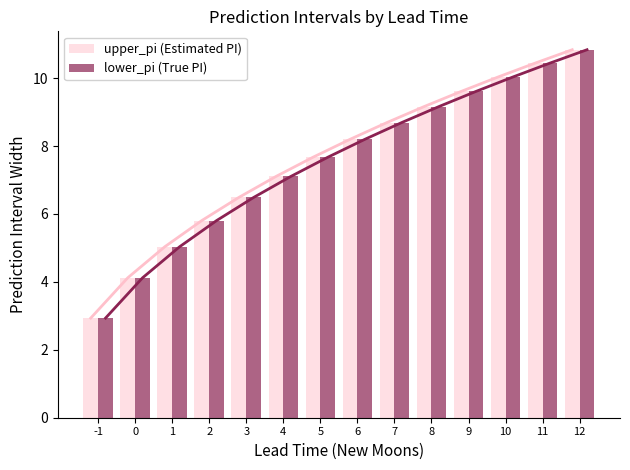

At how many categories does at least one series exceed 6?

10